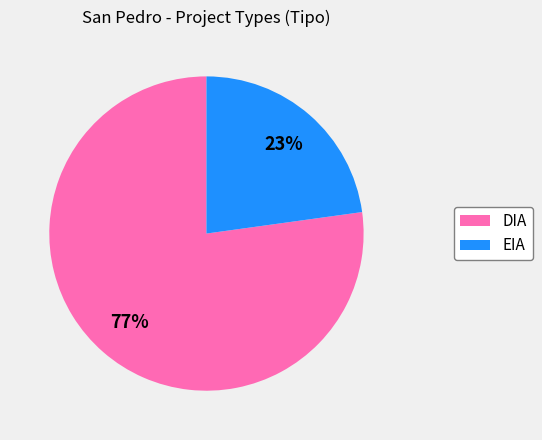

The DIA slice represents 77% of the pie. True or false?

True